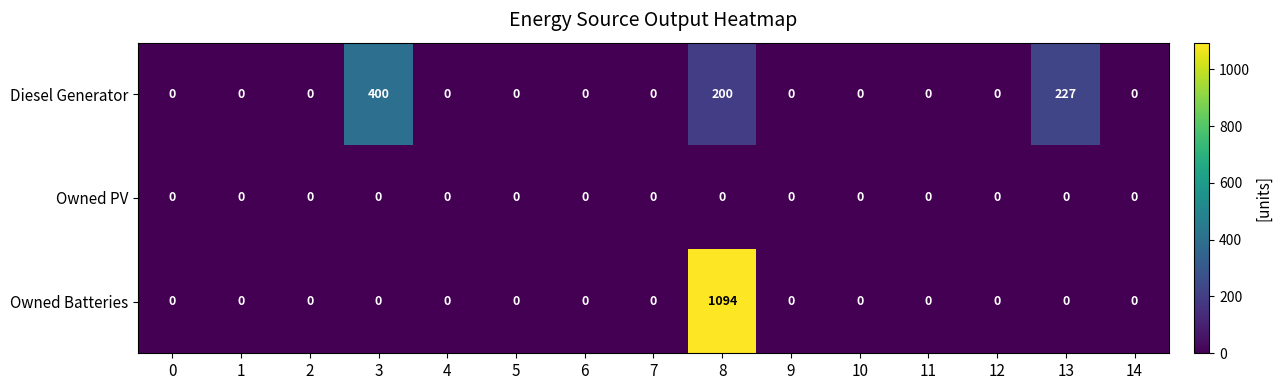

What is the total value across all series at 13?

227